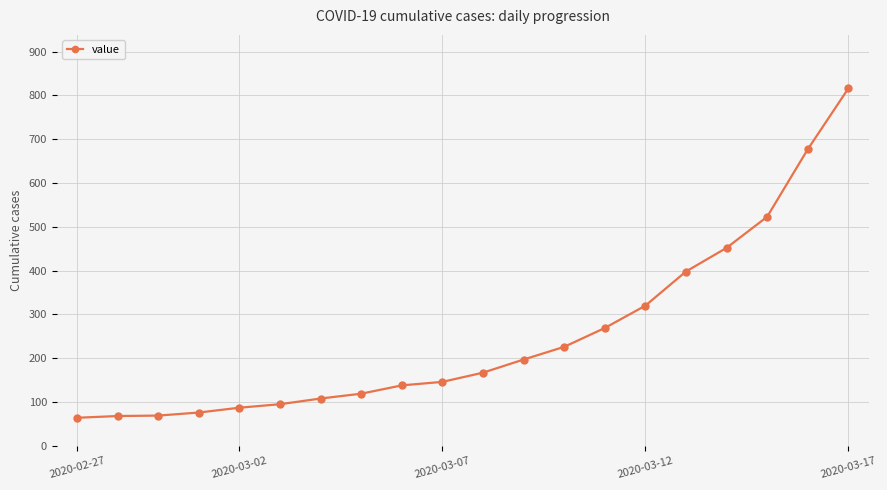

What is the minimum value shown in the chart?

64